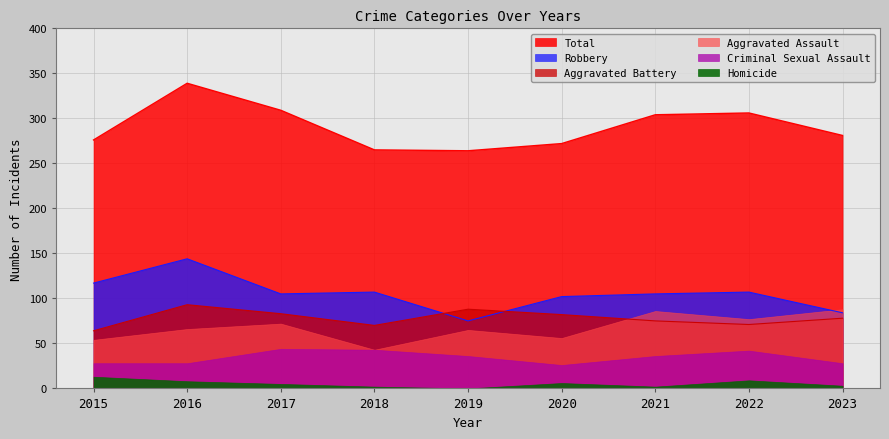

How many data points in Total are less than 281?

4